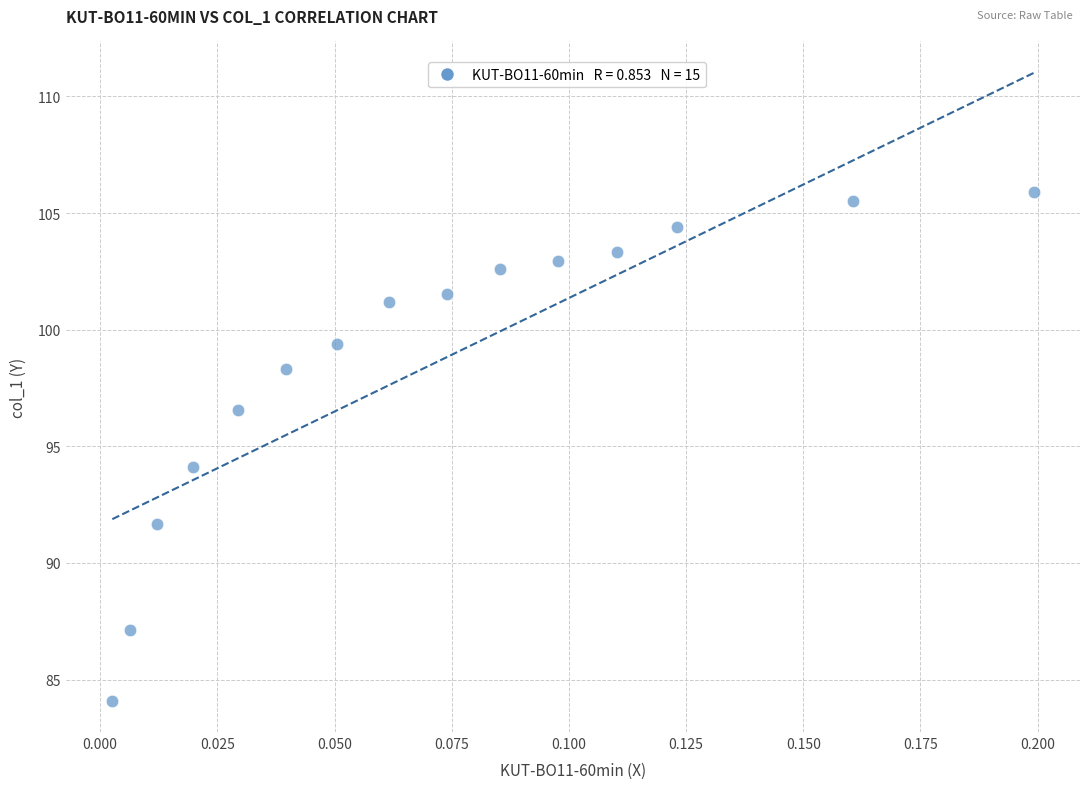

What is the range of Y values (max minus min)?

21.8